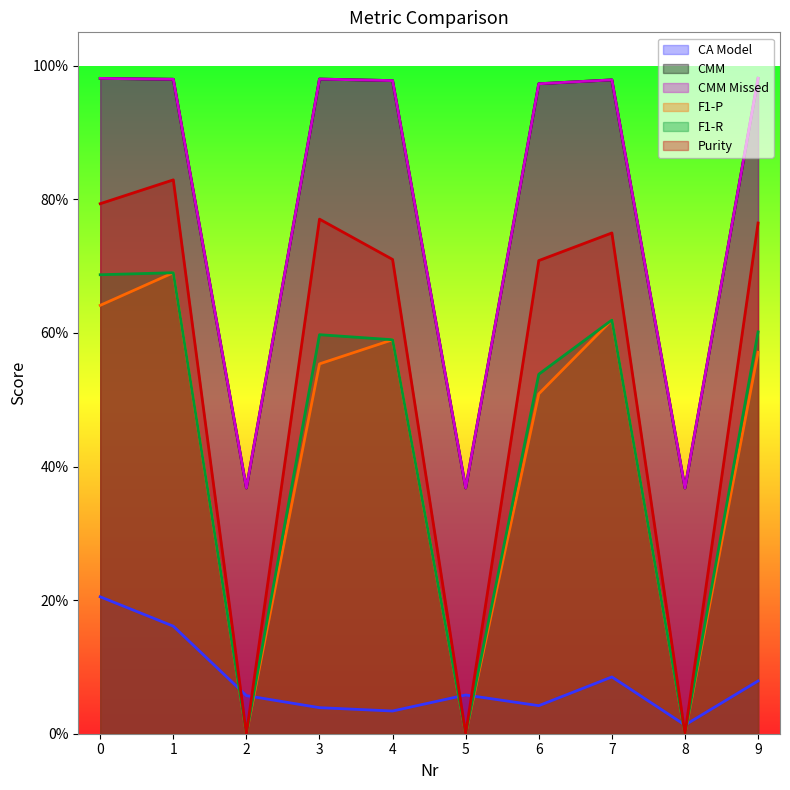

What value does the CMM Missed series have at 8?

0.4